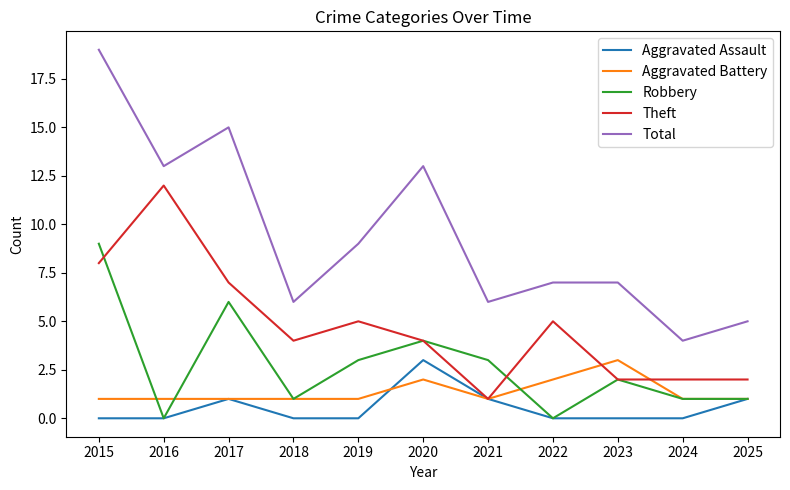

At which category does Theft reach its first local peak?

2016